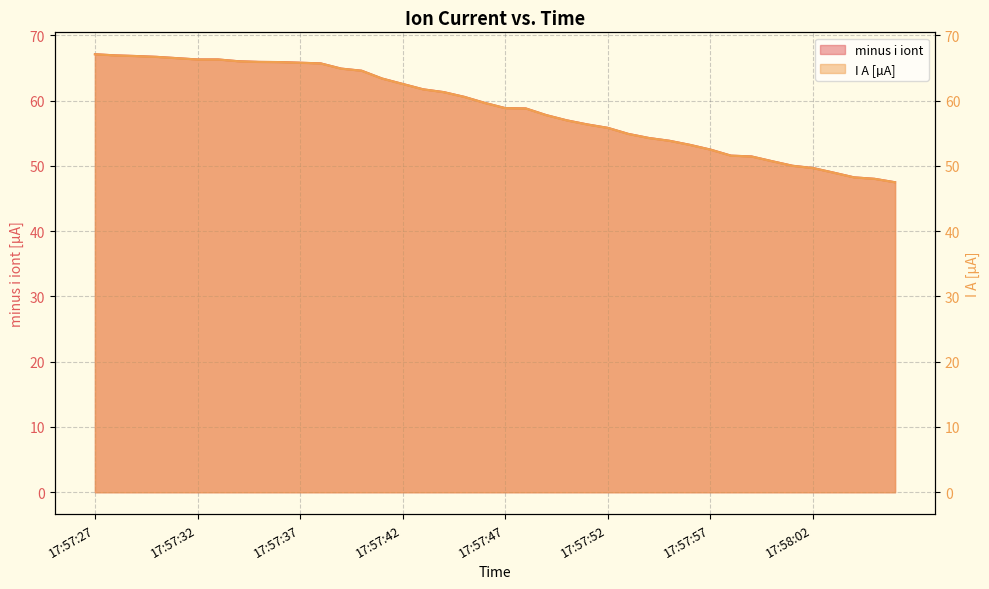

What is the average value of the minus i iont series?

58.9